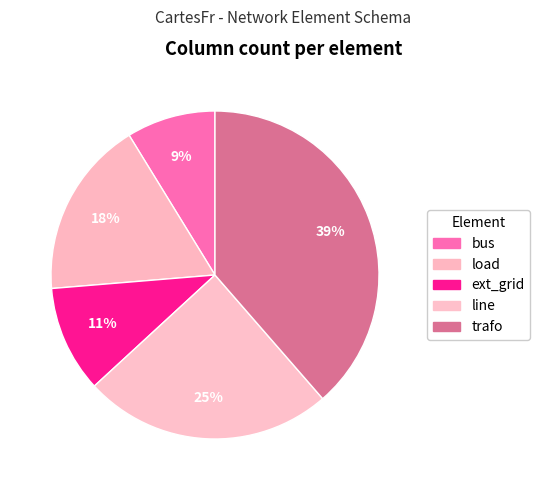

How many segments does this pie chart have?

5